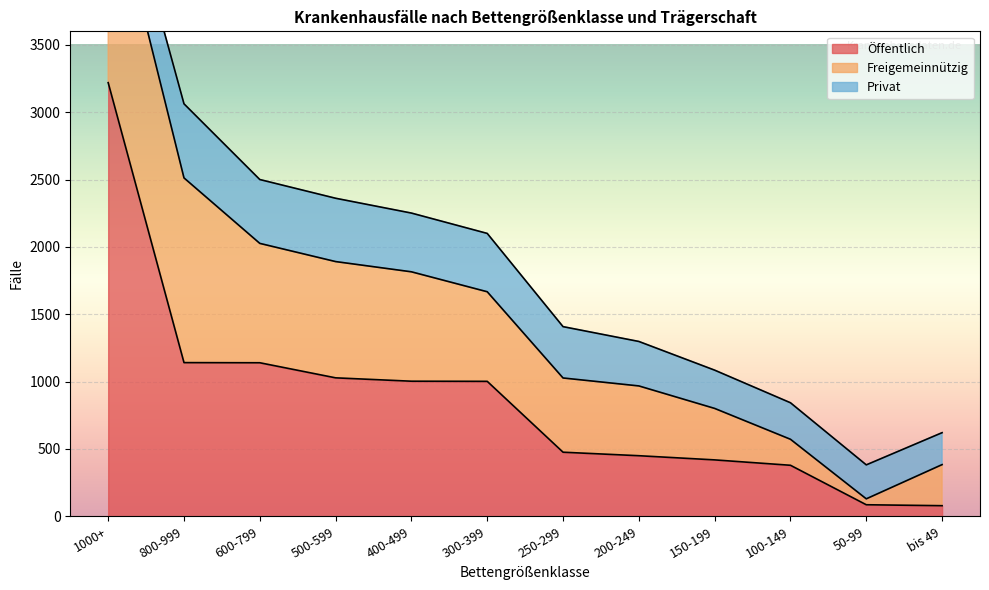

Which series has the largest total across all categories?

Öffentlich